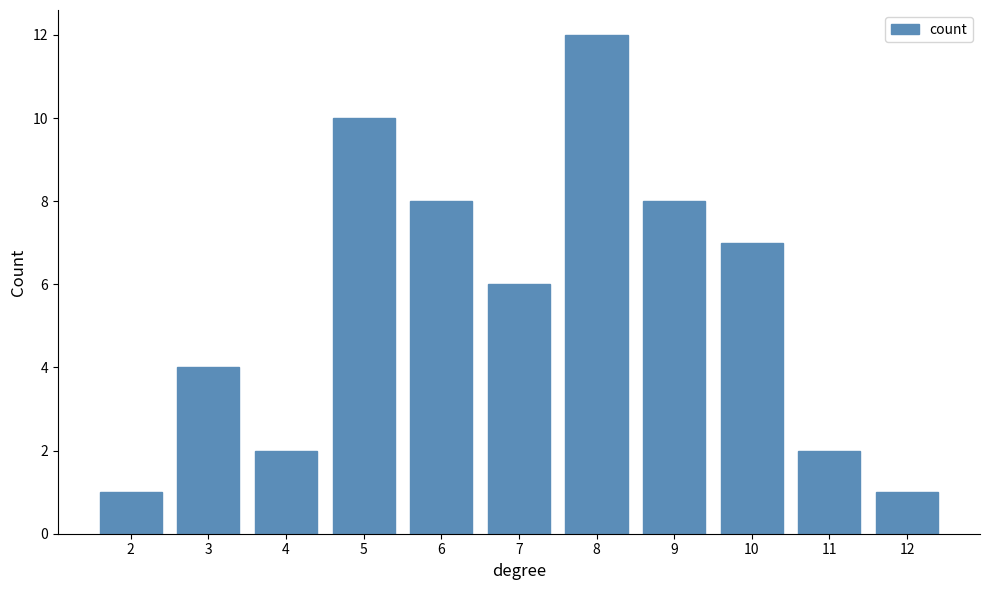

Reading right to left, what are all the values shown in this chart?

1	2	7	8	12	6	8	10	2	4	1